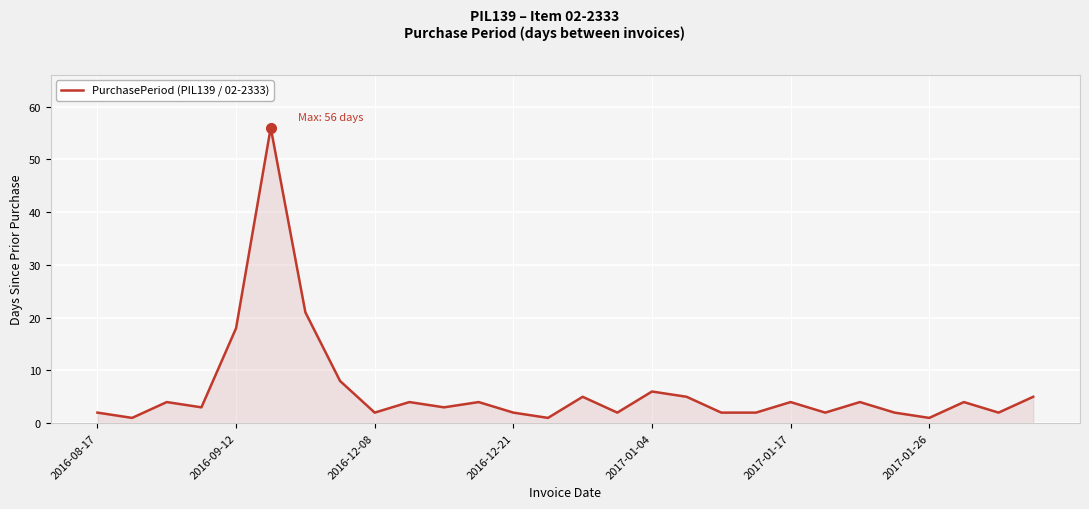

What is the difference between the maximum and minimum values?

55